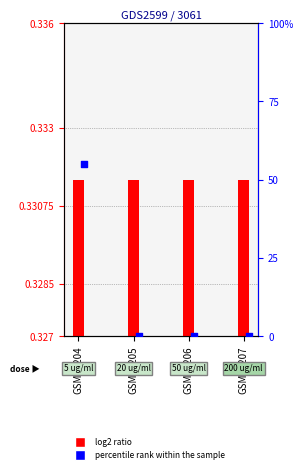

Which series reaches the minimum Y coordinate?

percentile rank within the sample